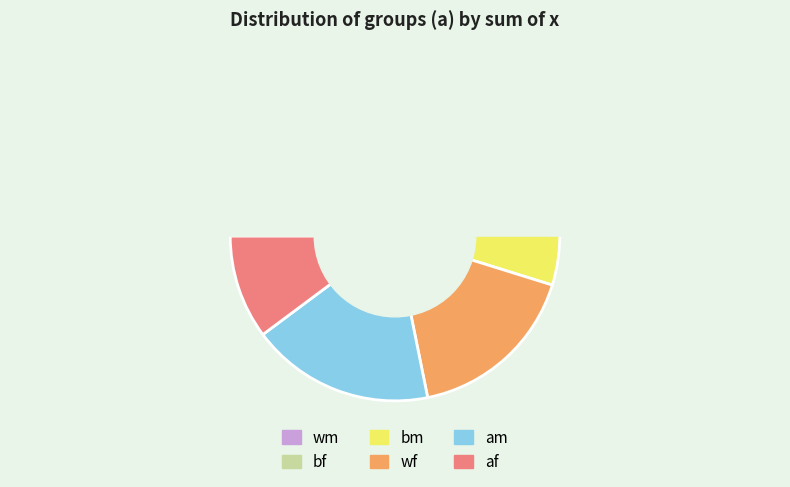

Which category has the biggest portion of the pie?

wf